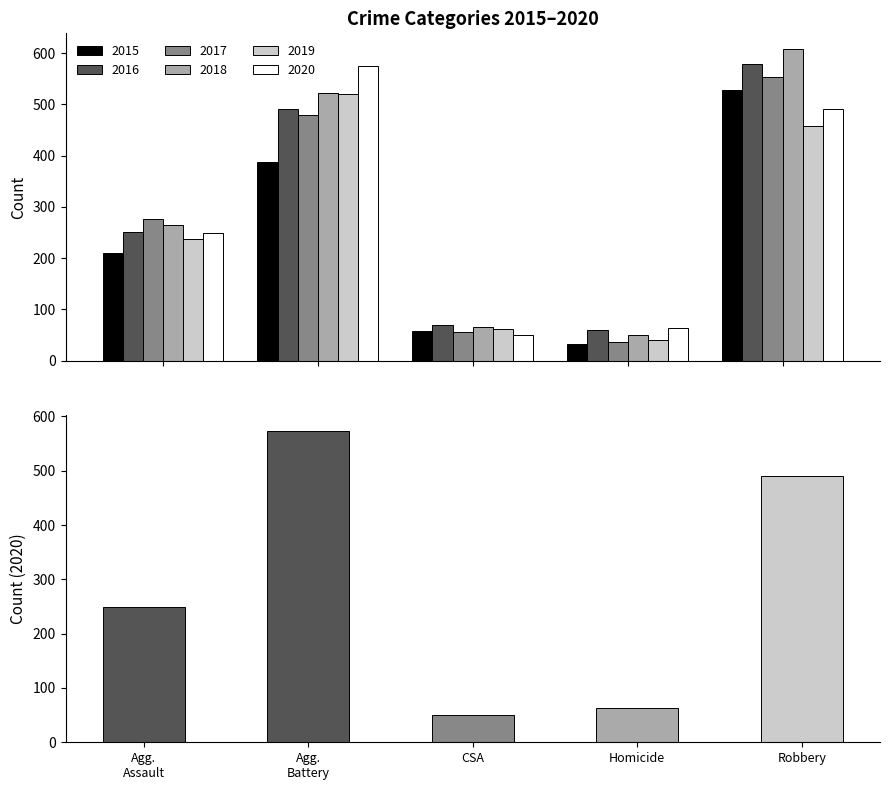

How many groups of bars are there?

5